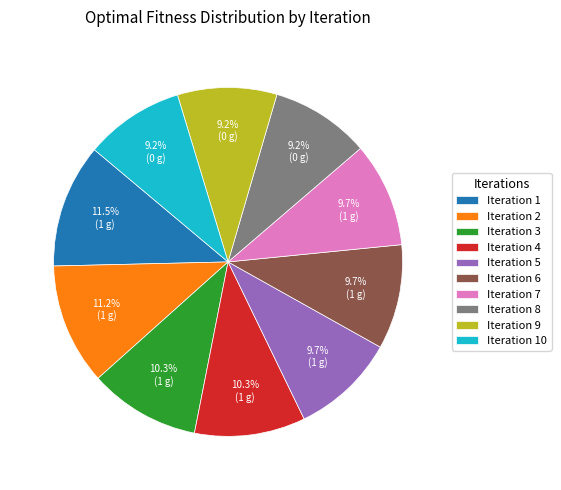

Is there a majority slice in this chart?

No